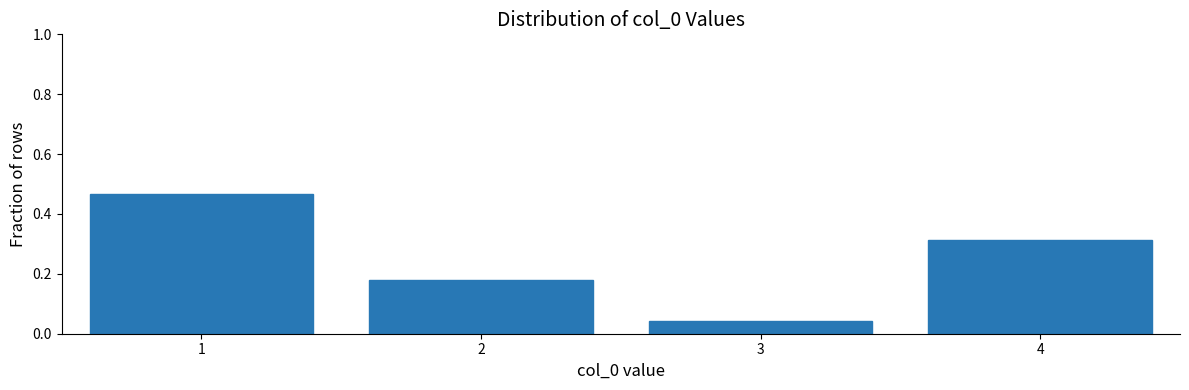

List the labels in order of value, largest first.

1, 4, 2, 3